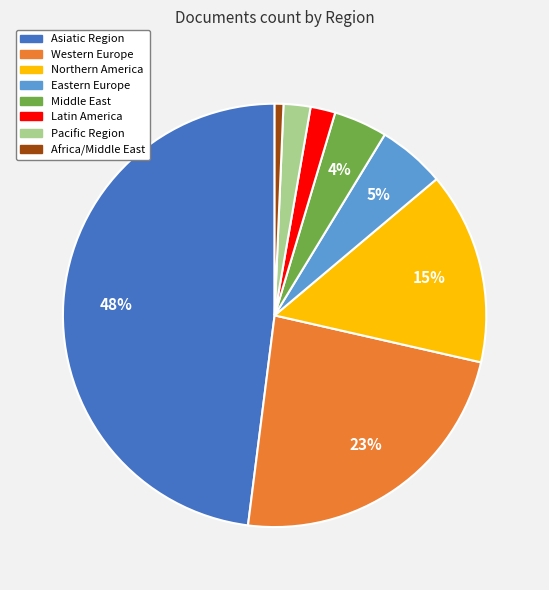

How many segments does this pie chart have?

8